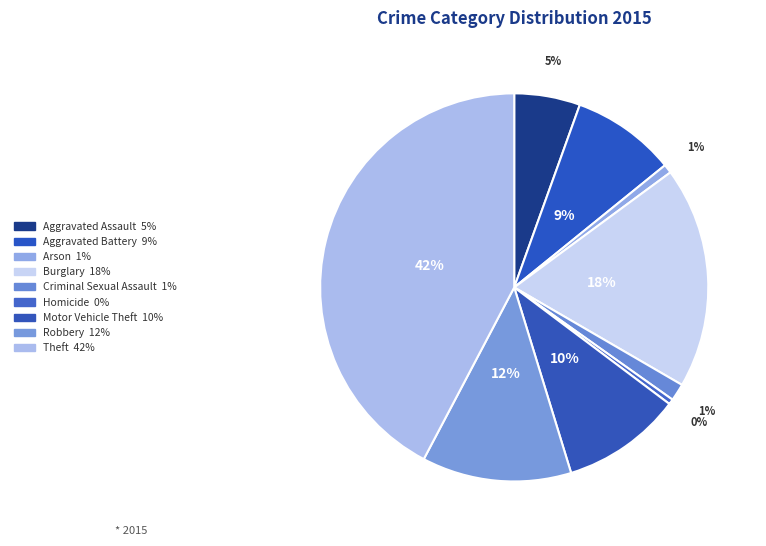

Which has a higher value, Homicide or Theft?

Theft